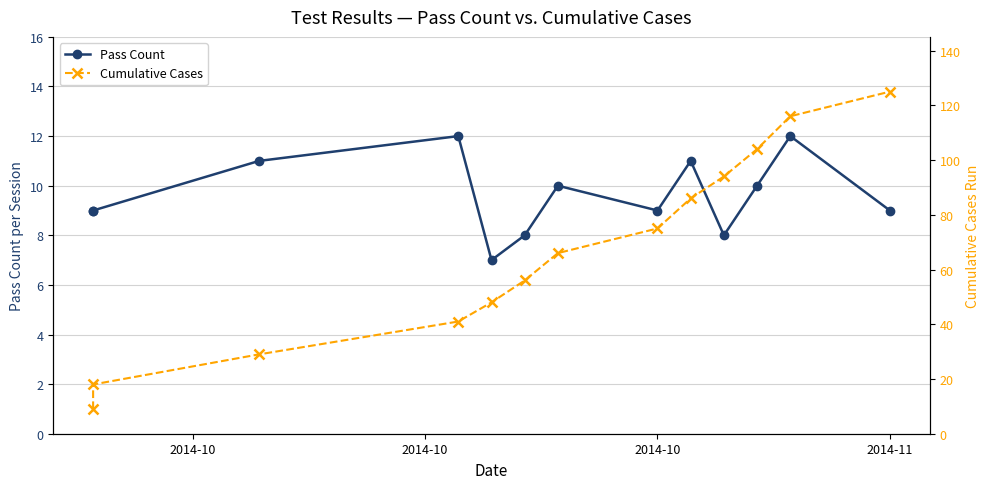

What is the sum of all Cumulative Cases values?

867